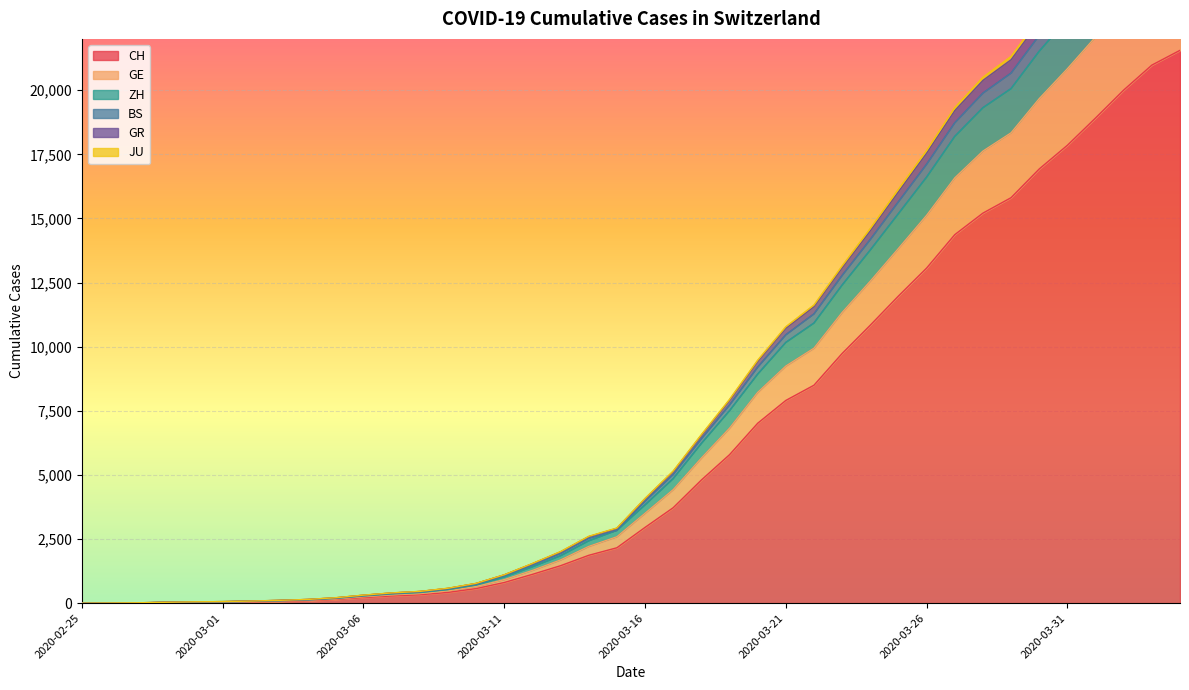

At which category is the sum across all series the highest?

2020-04-04